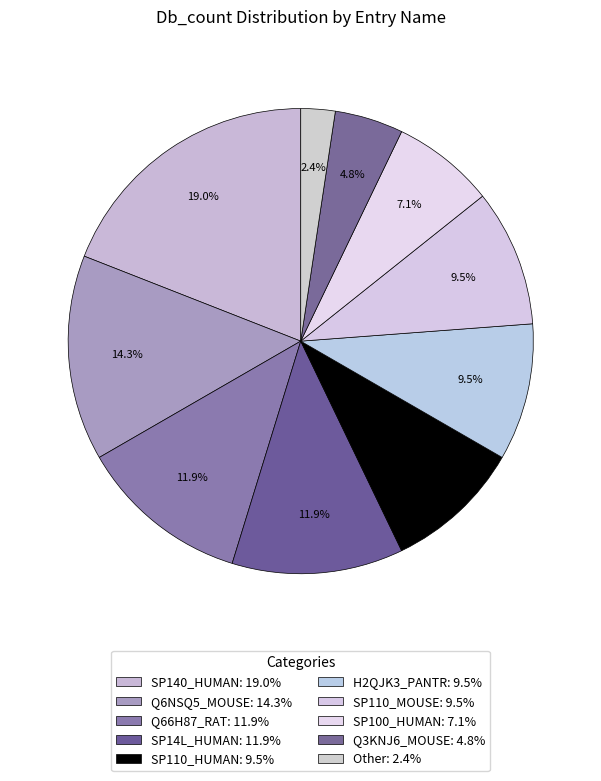

Does SP110_HUMAN account for over 50% of the chart?

No